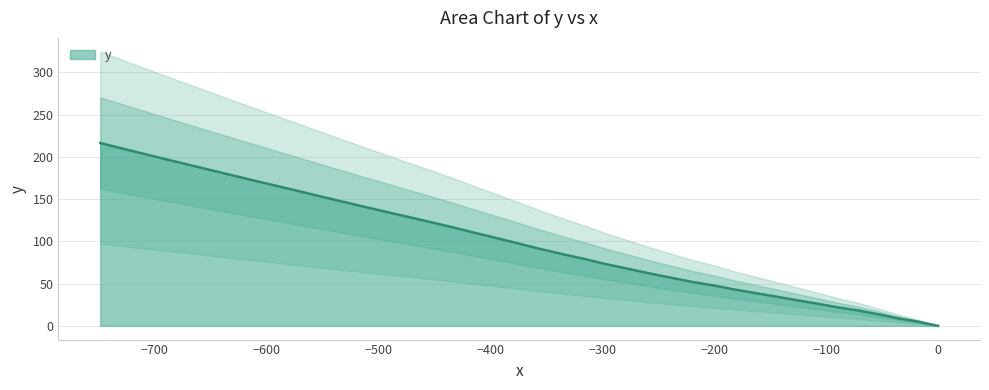

How many series are shown in this chart?

1